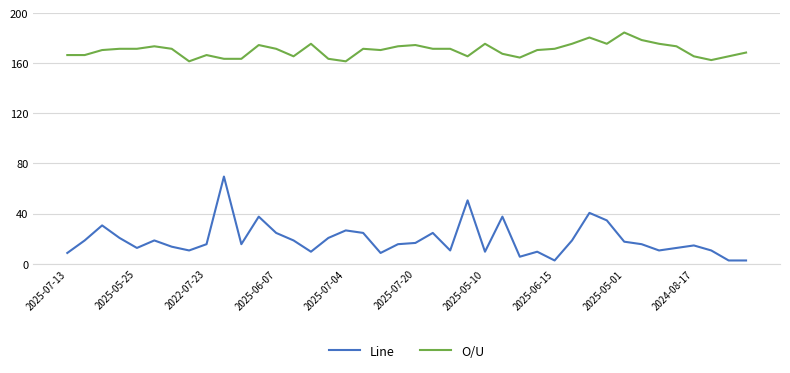

Which series has the widest spread of values?

Line